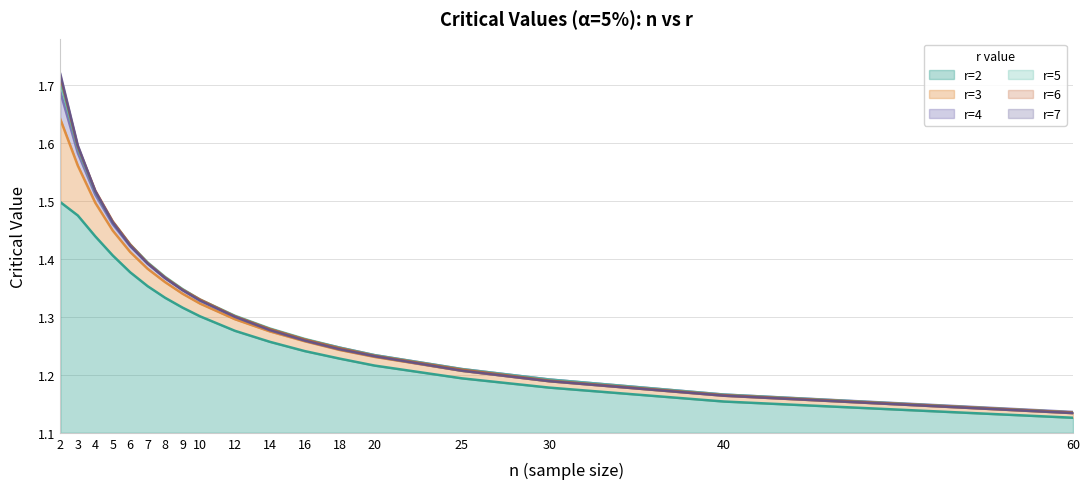

True or false: r=4 has more than 1 points higher than both neighbors.

False